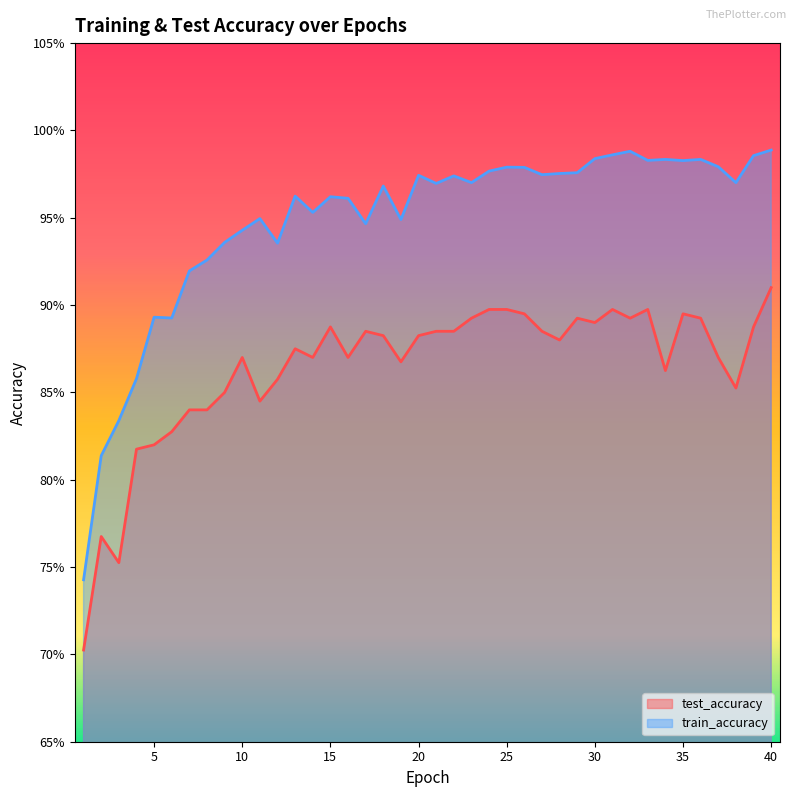

List the labels in order of train_accuracy value, largest first.

40, 32, 31, 39, 30, 34, 36, 33, 35, 37, 25, 26, 24, 29, 28, 27, 20, 22, 23, 38, 21, 18, 13, 15, 16, 14, 11, 19, 17, 10, 9, 12, 8, 7, 5, 6, 4, 3, 2, 1